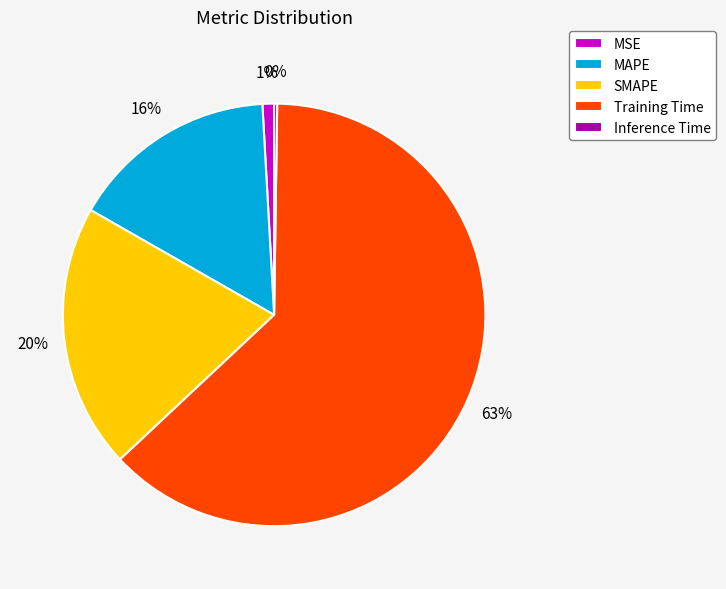

To the nearest percent, what is the difference between the SMAPE and MSE slice percentages?

19%